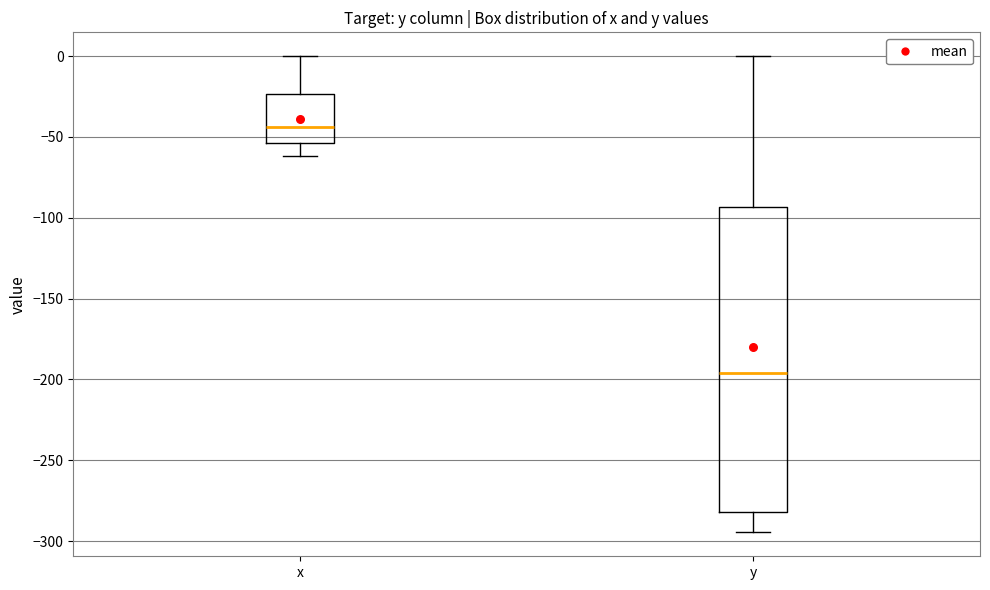

Which box is the tallest, from its lower edge to its upper edge?

y